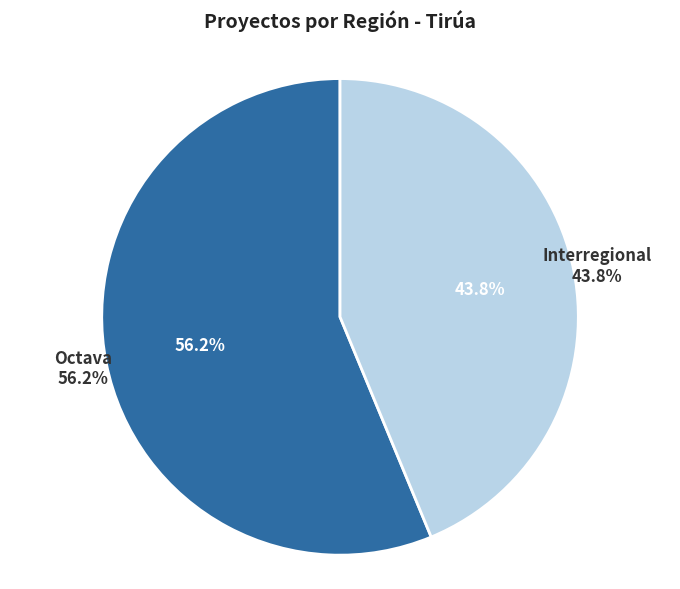

To the nearest percent, what portion does Octava represent?

56%